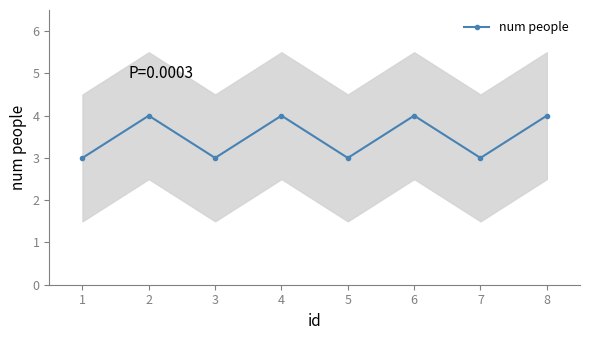

Reading left to right, extract all data points from this chart.

3	4	3	4	3	4	3	4